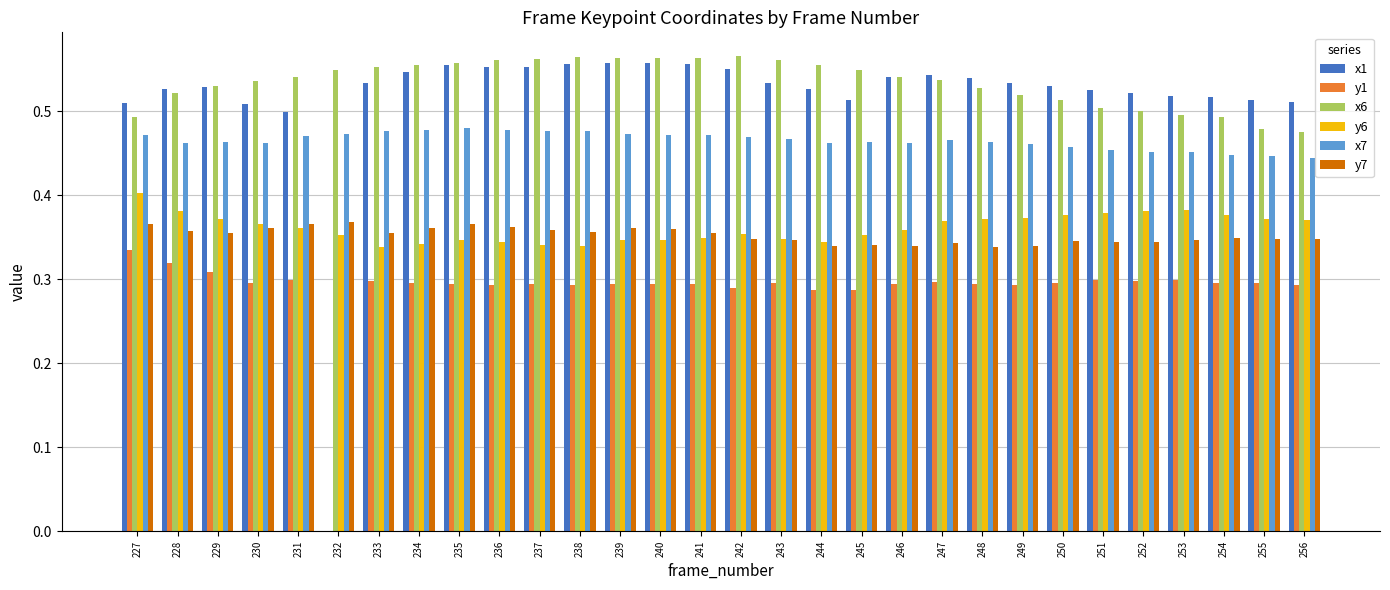

Which series has the largest range (max minus min)?

x1